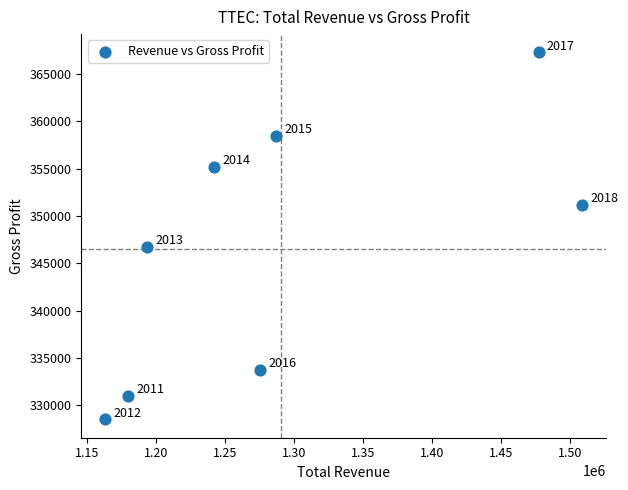

What is the range of X values (max minus min)?

346200